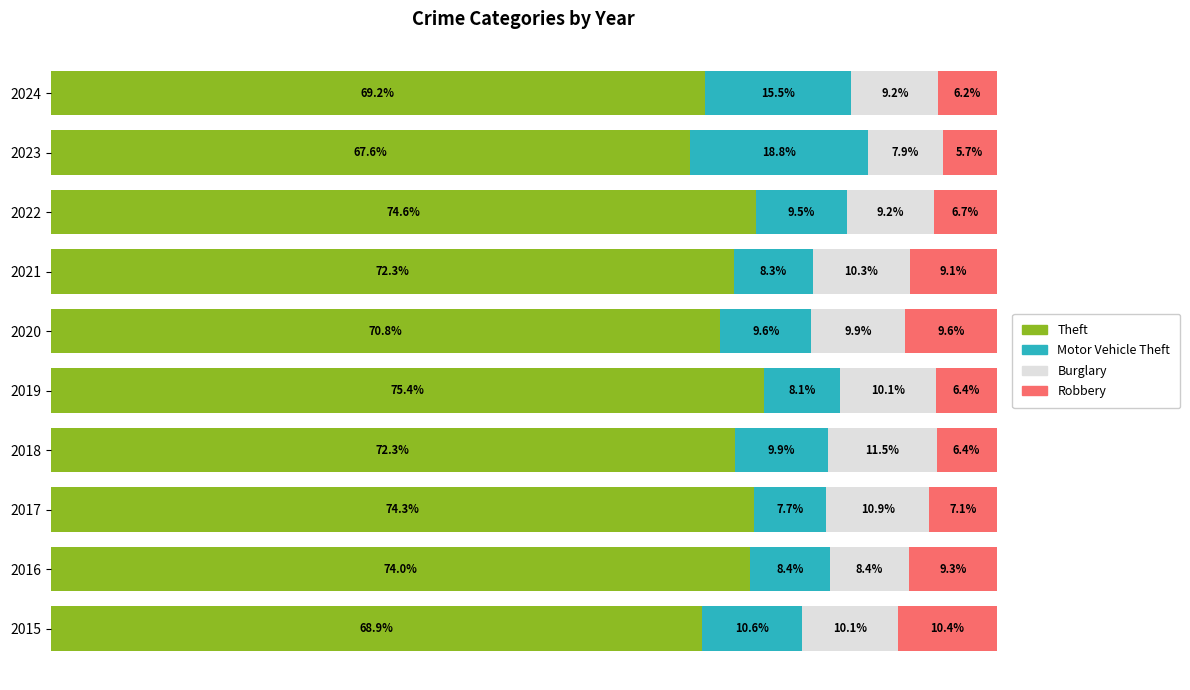

Reading left to right, transcribe all the data shown in this chart.

Theft: 68.9	74.0	74.3	72.3	75.4	70.8	72.3	74.6	67.6	69.2
Motor Vehicle Theft: 10.6	8.4	7.7	9.9	8.1	9.6	8.3	9.5	18.8	15.5
Burglary: 10.1	8.4	10.9	11.5	10.1	9.9	10.3	9.2	7.9	9.2
Robbery: 10.4	9.3	7.1	6.4	6.4	9.6	9.1	6.7	5.7	6.2